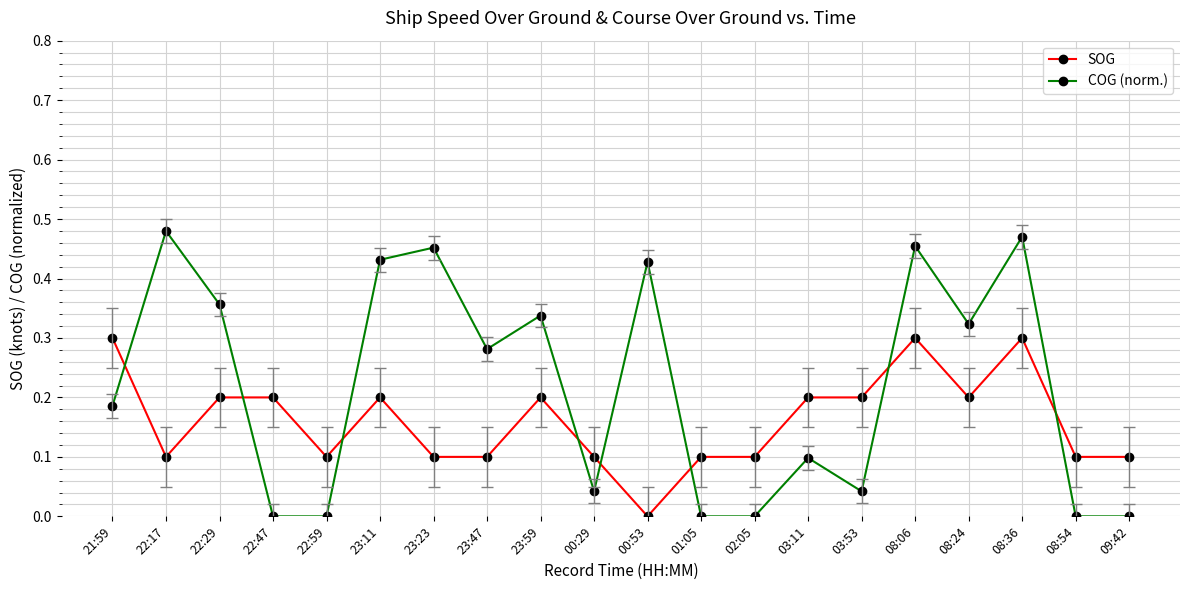

The value of SOG at 03:53 is 0.3. True or false?

False